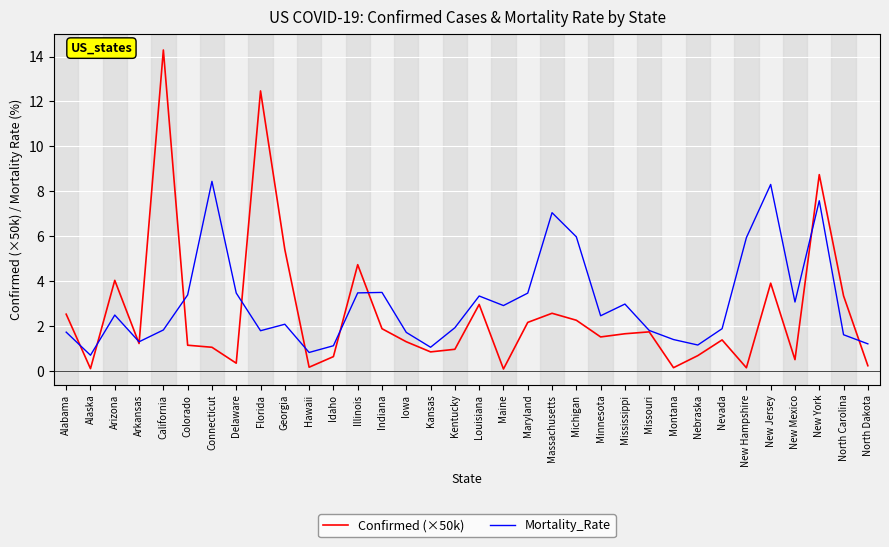

How many categories are shown in the chart?

34